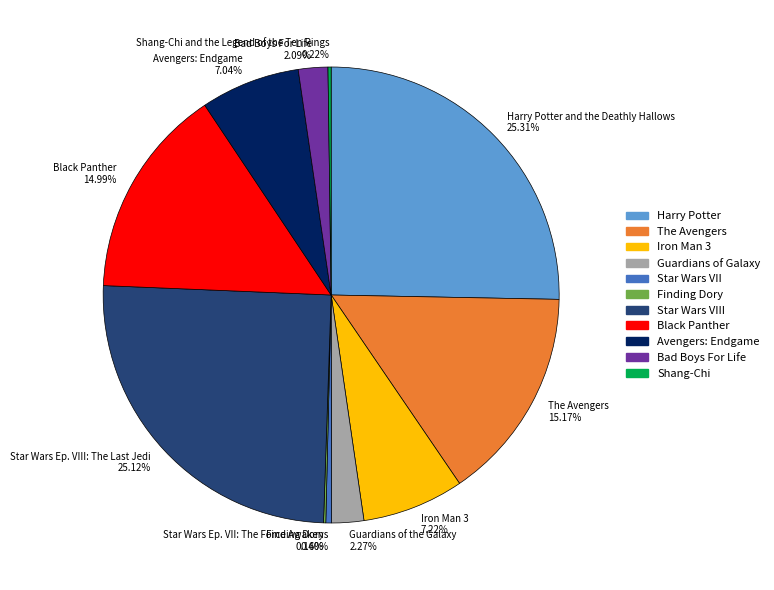

Is Guardians of Galaxy the majority of the pie?

No